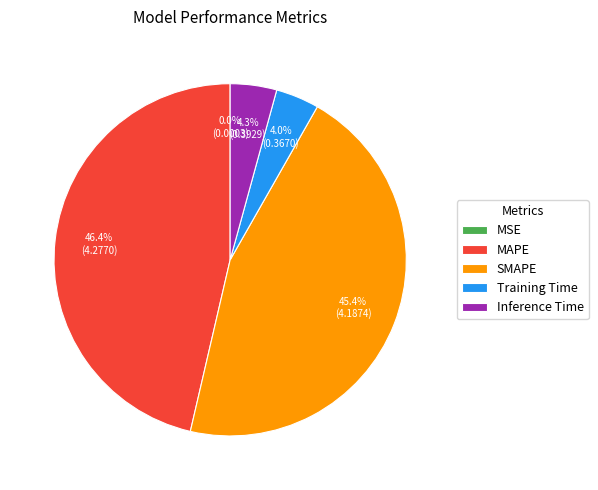

Which category has the biggest portion of the pie?

MAPE